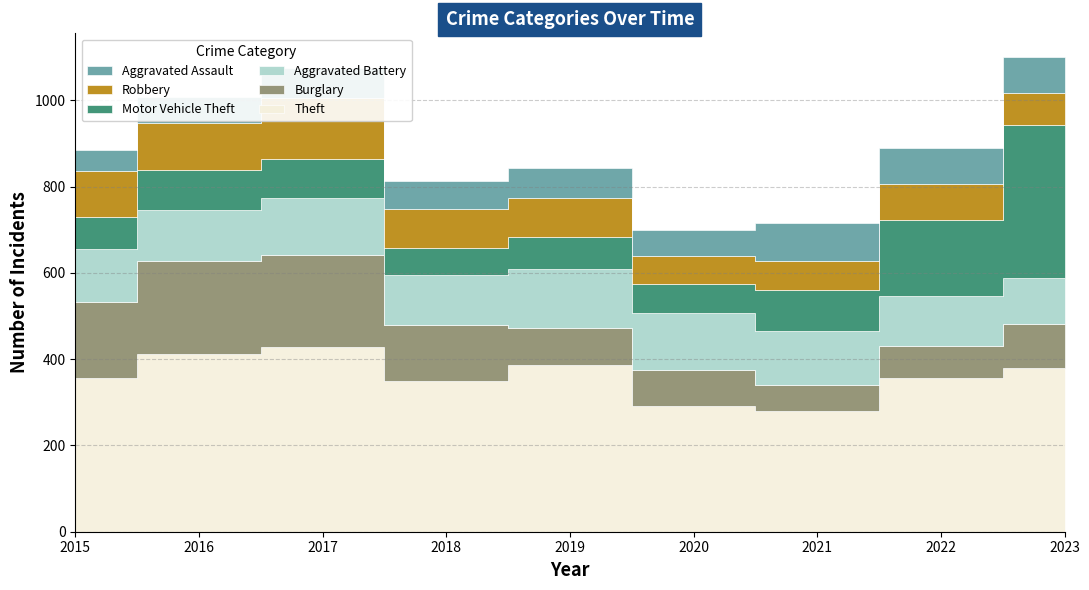

What is the value of the Burglary point at the 8th from the left?

74